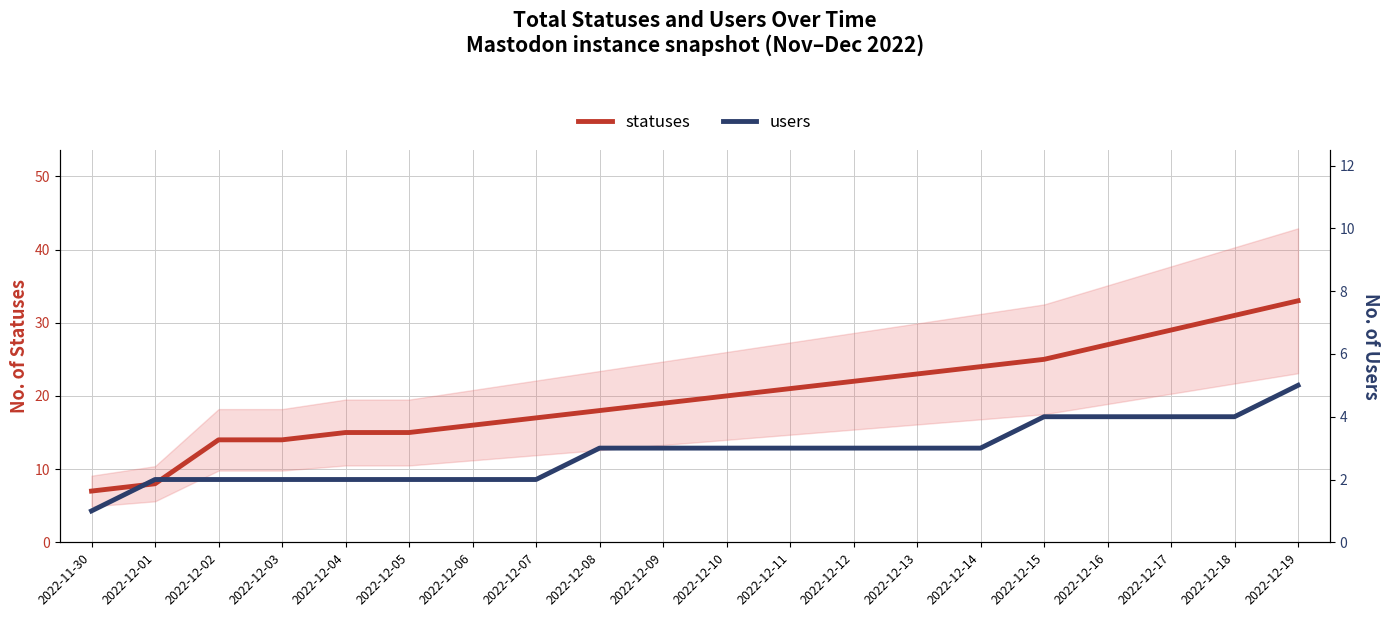

At 2022-12-09, list the series in order from largest to smallest.

statuses, users